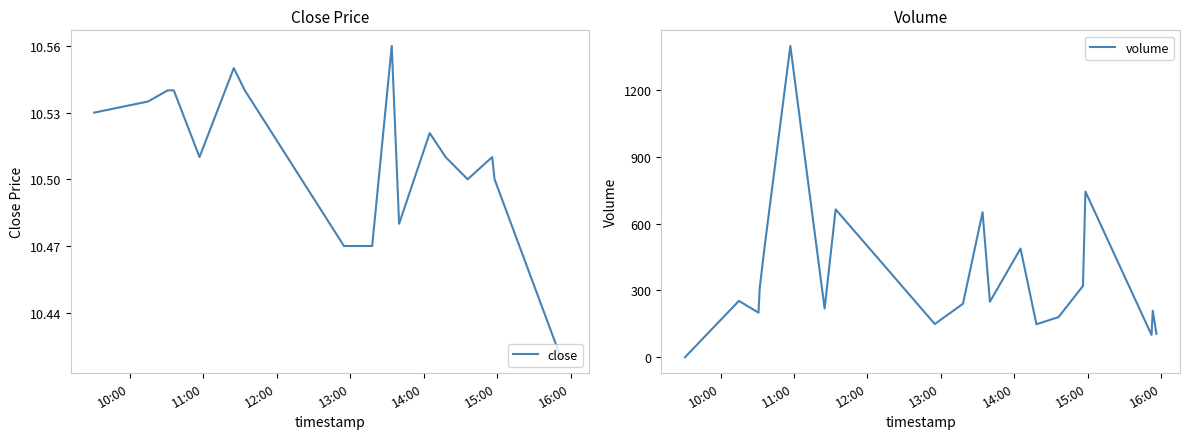

What is the difference between the second highest and second lowest values in the volume series?

644